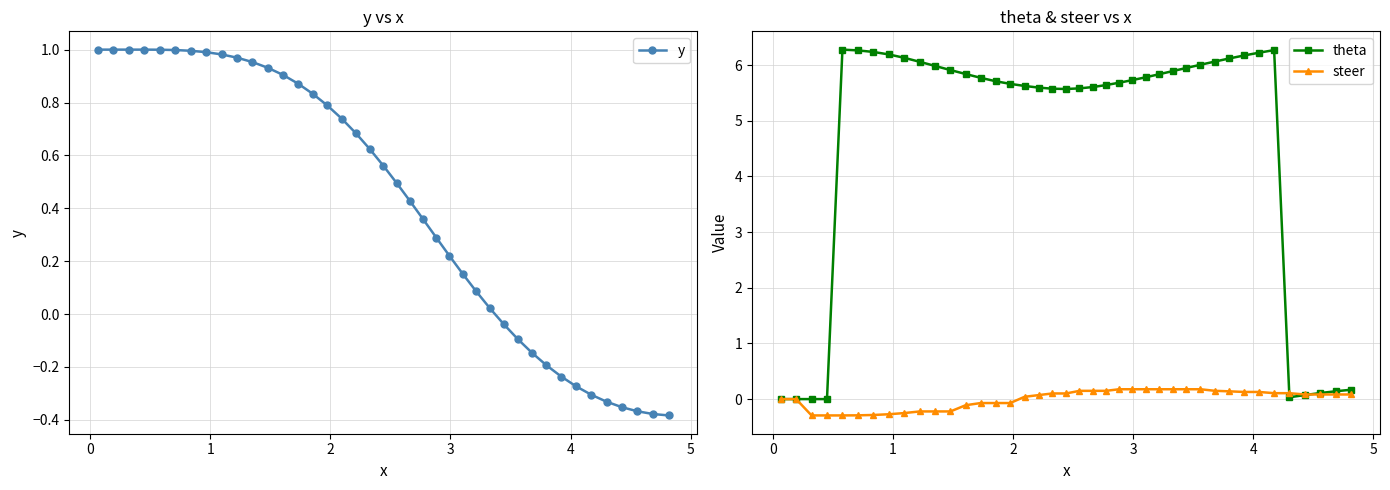

What is the value of the steer point at the 3rd from the left?

-0.3